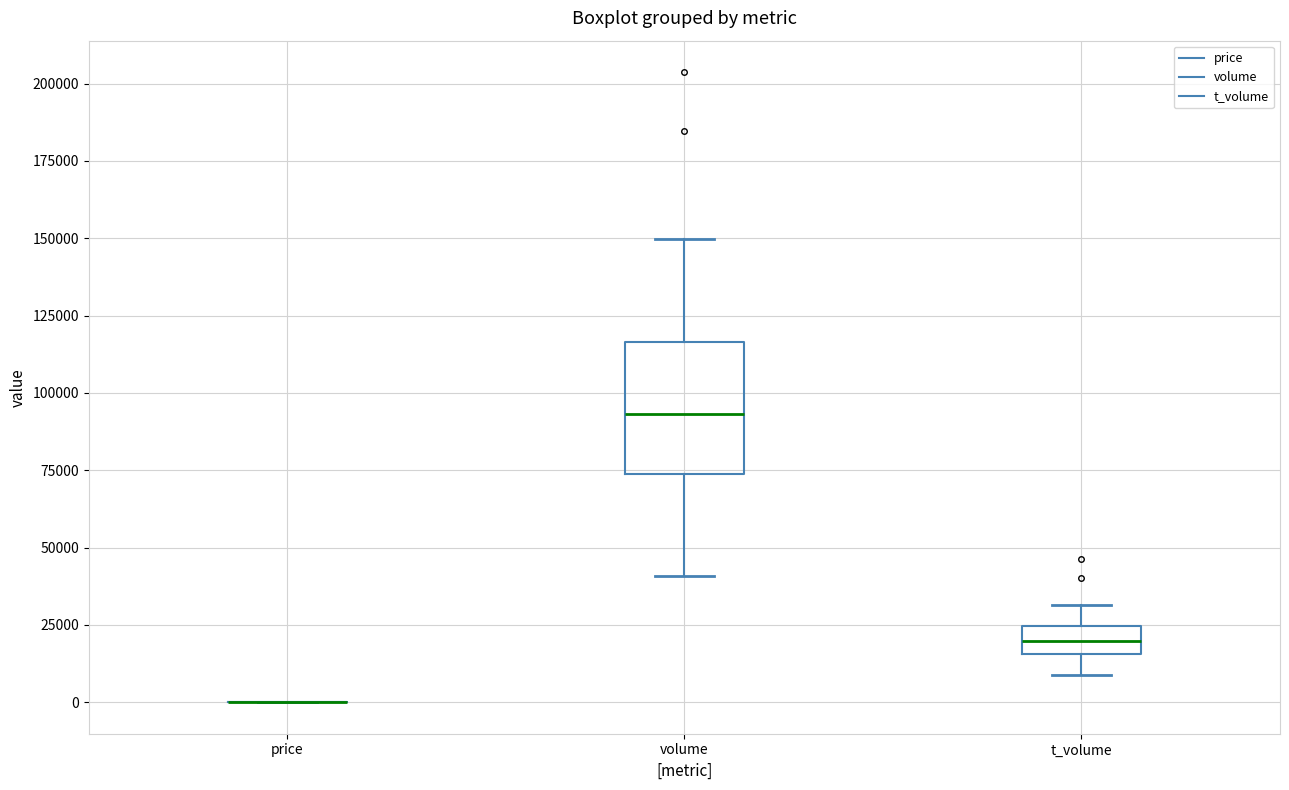

Reading left to right, read every box against the y-axis: the position of its median line, the range the box covers, and the ends of its whiskers. The values are not printed on the chart, so give them approximately, as read against the axis.

price: box collapsed to a line at 0, whiskers 0 to 0
volume: median 95000, box 75000 to 115000, whiskers 40000 to 150000
t_volume: median 20000, box 15000 to 25000, whiskers 10000 to 30000